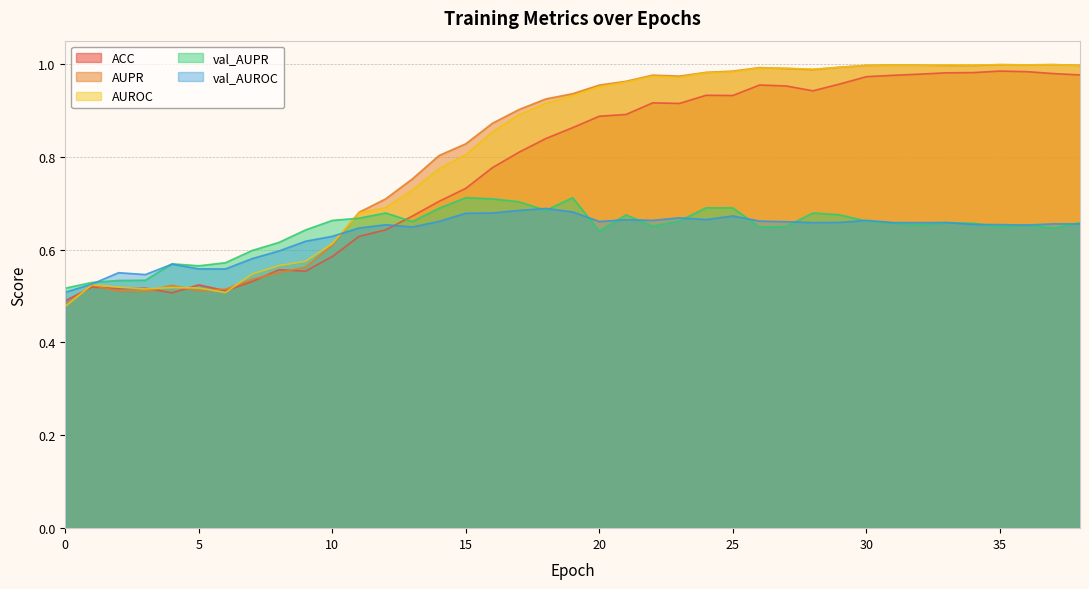

What is the minimum value for AUROC?

0.5